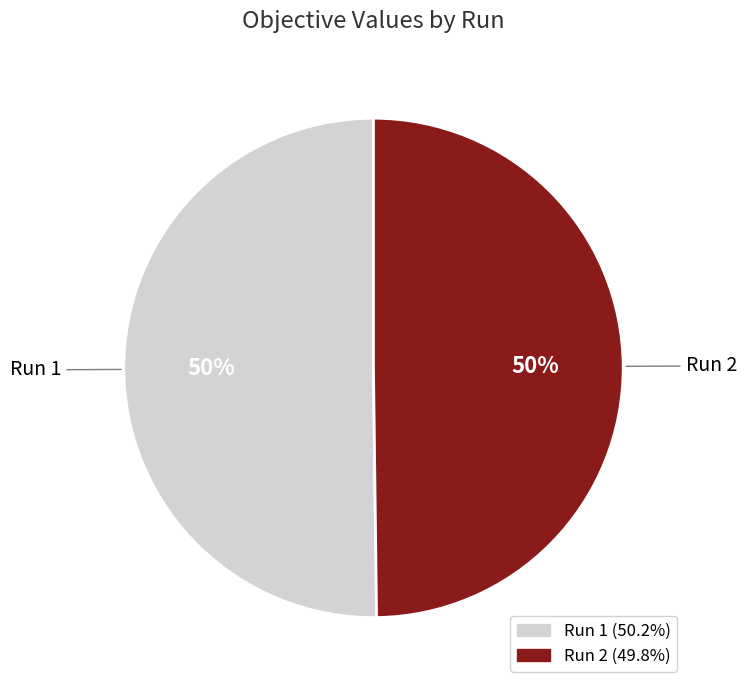

Combined, do Run 2 and Run 1 account for over 50%?

Yes